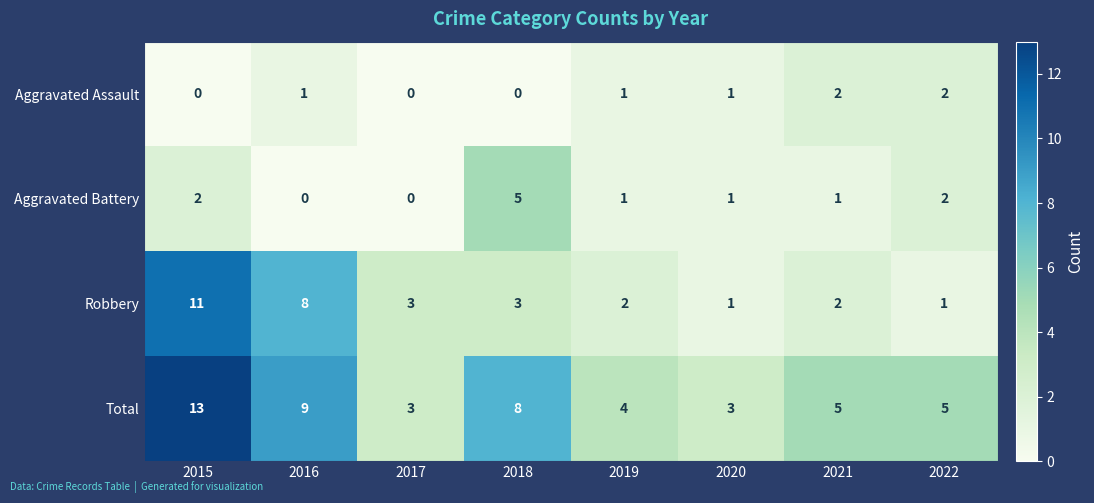

The value of Aggravated Assault at 2020 is 2. True or false?

False